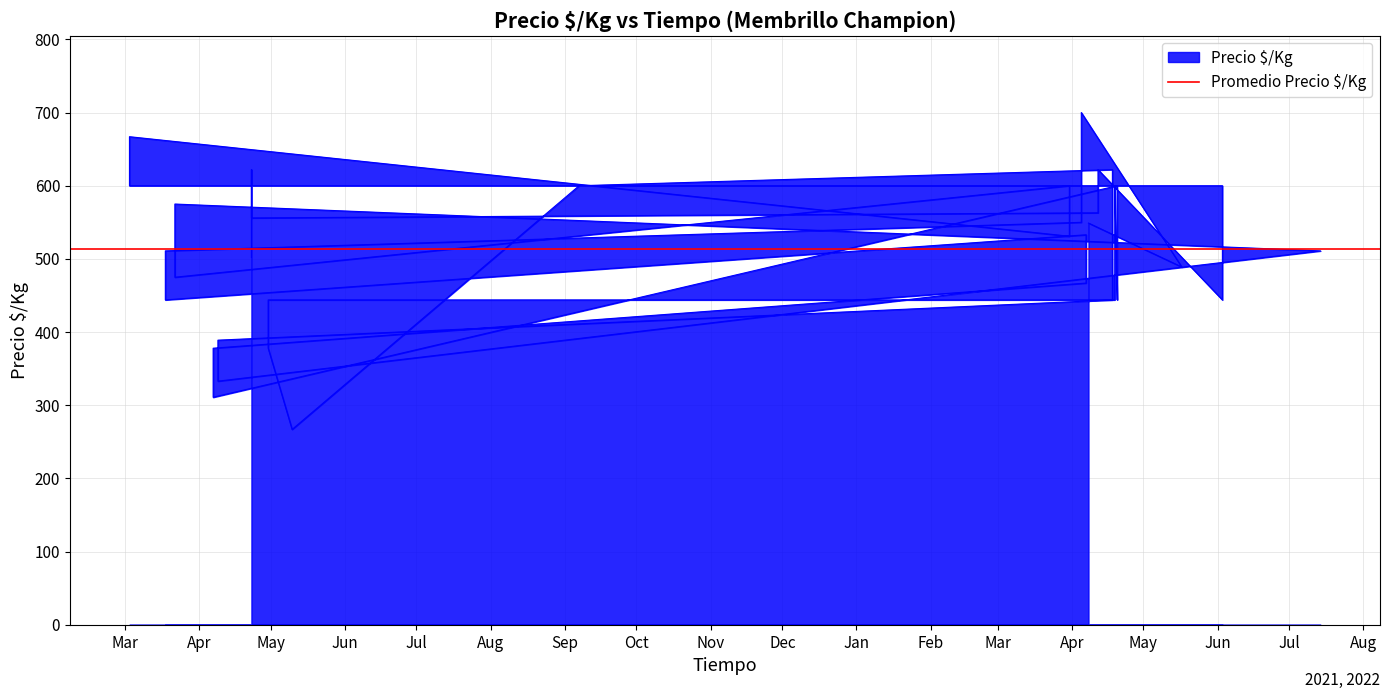

How many interior local valleys (lower than both neighbors) does the data have?

10